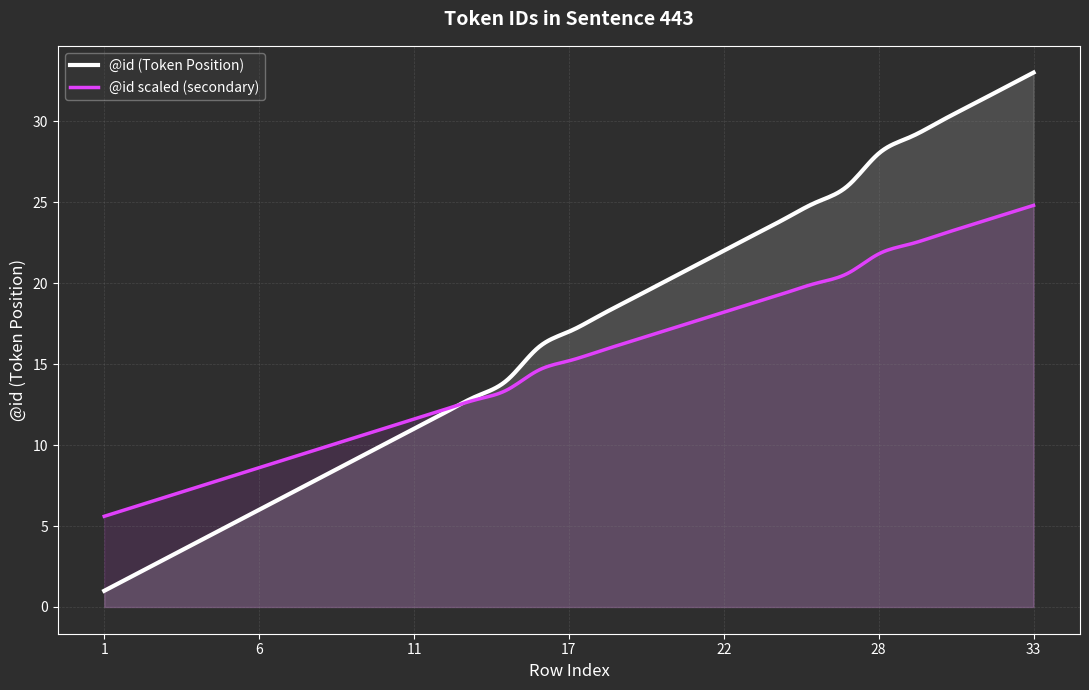

What is the change in value from 13 to 31?

+18